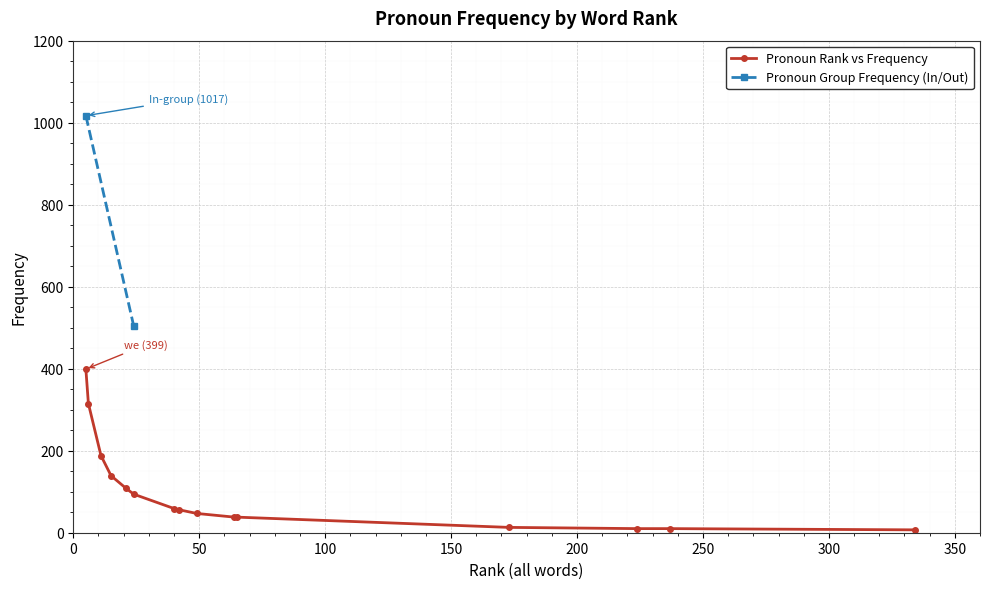

Is it true that the value at my is 16?

False